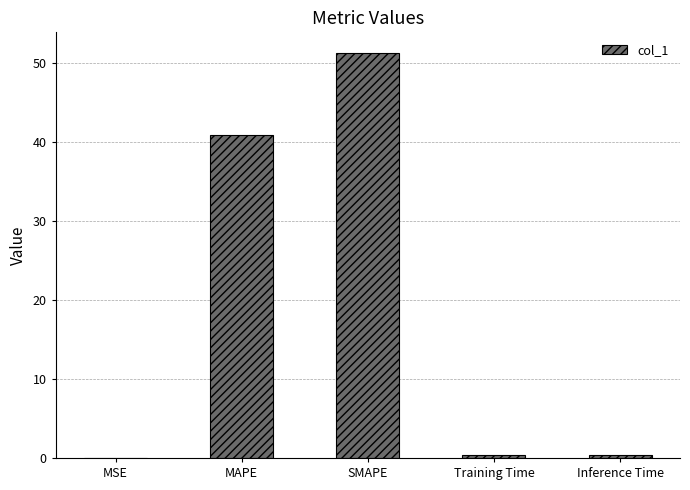

The chart shows a value of 0.3 at Training Time. True or false?

True